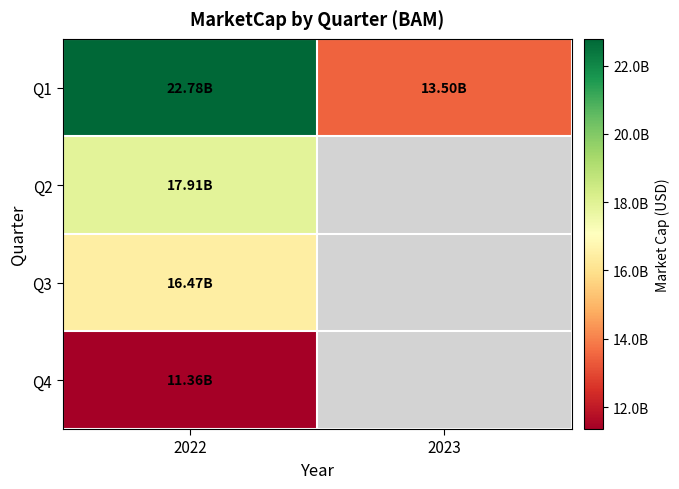

Rank the categories by Q3 value from highest to lowest.

2022, 2023